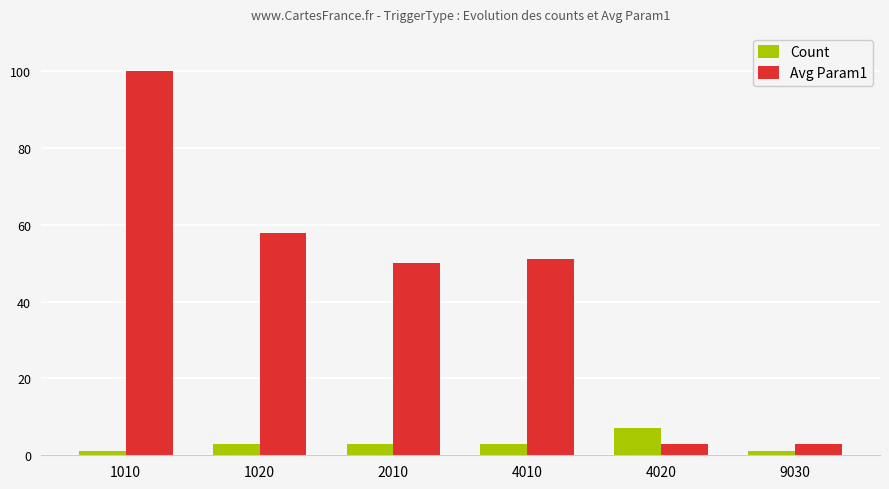

How many data points in Avg Param1 are less than 51?

3